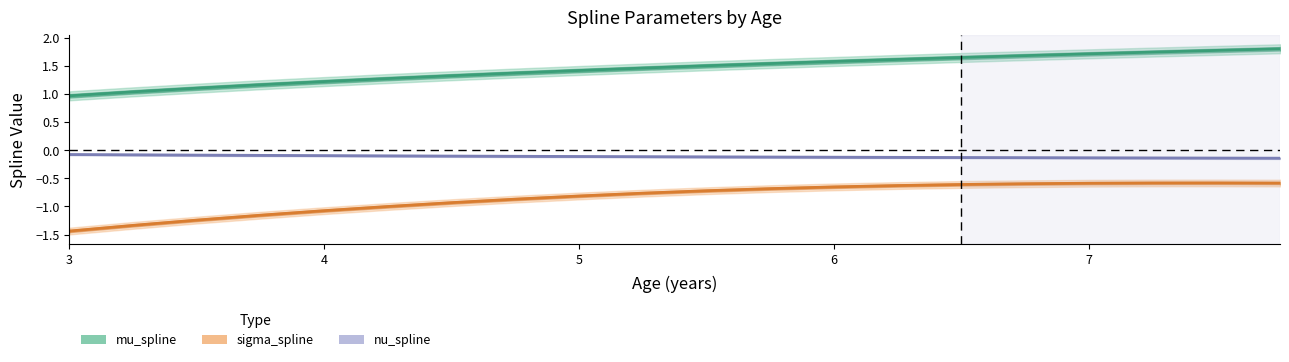

Which series has the largest total across all categories?

mu_spline